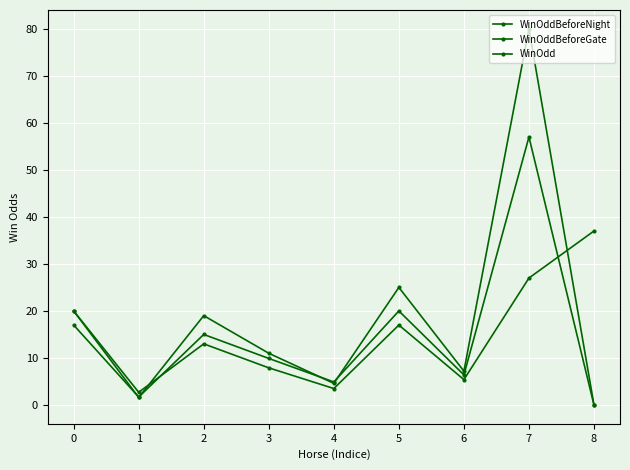

The value of WinOddBeforeNight at 1 is 2.7. True or false?

True